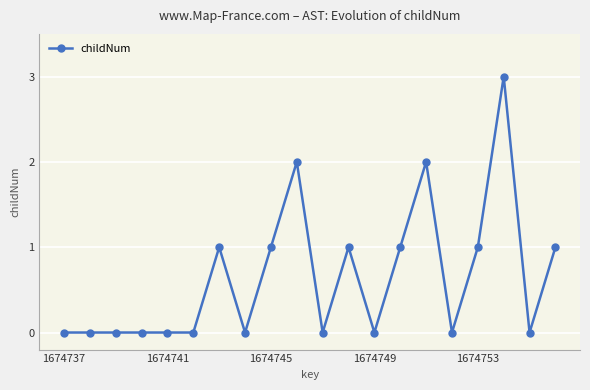

How many series are shown in this chart?

1